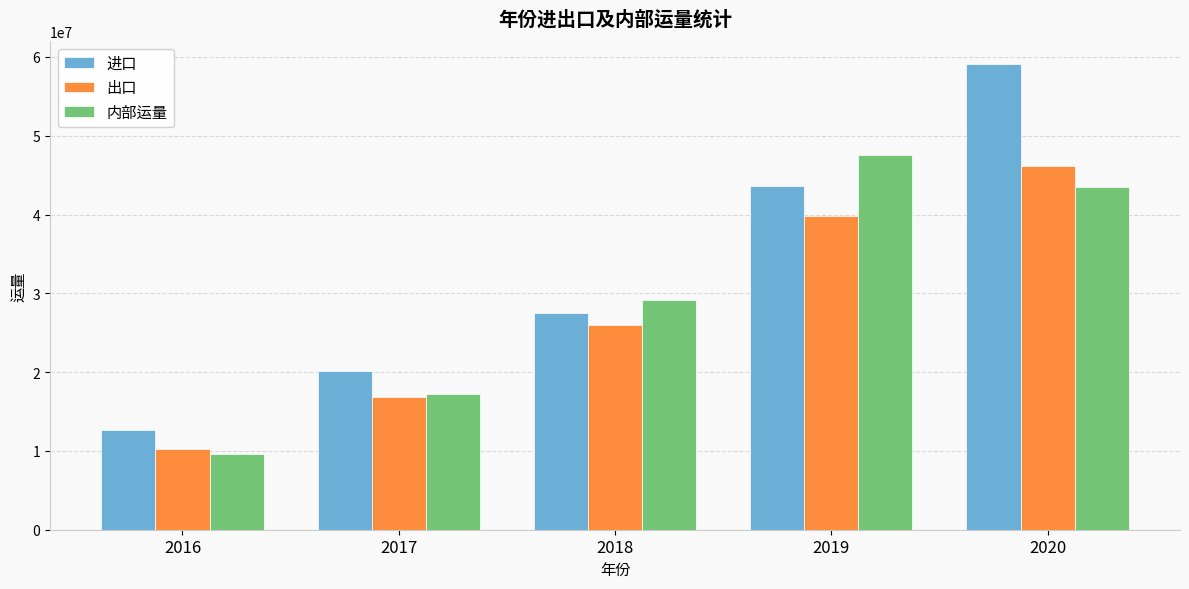

At which category does the chart reach its minimum across all series?

2016